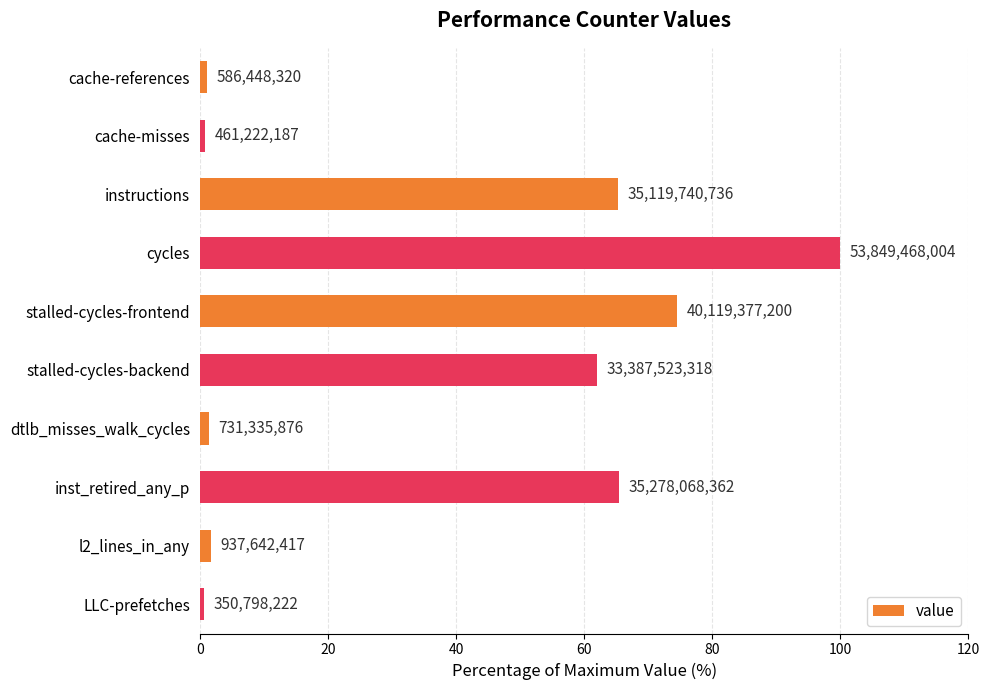

What is the difference between the maximum and second lowest values?

99.1